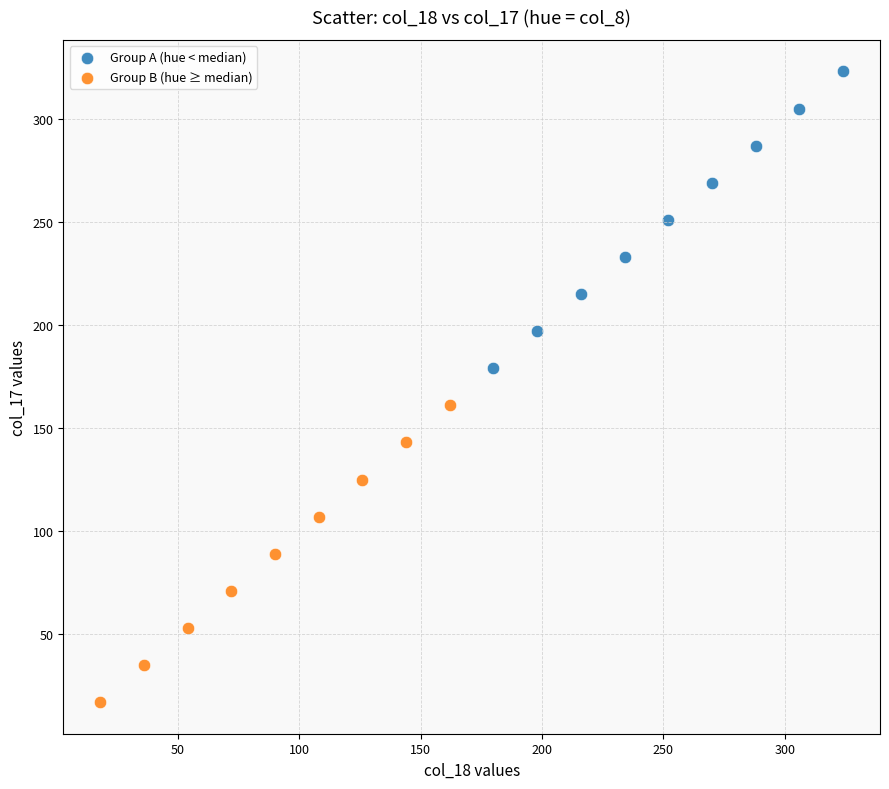

Which series contains the lowest Y value?

Group B (hue ≥ median)